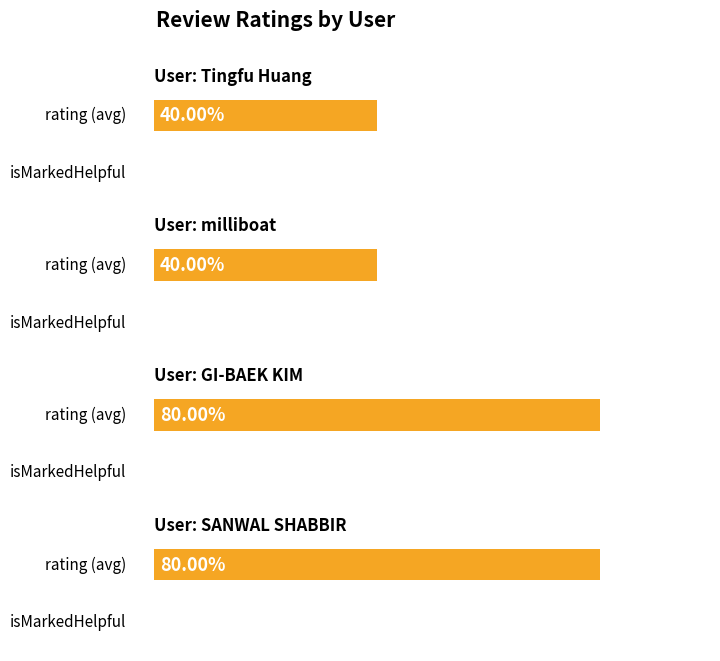

What is the label of the 4th bar from the right?

Tingfu Huang